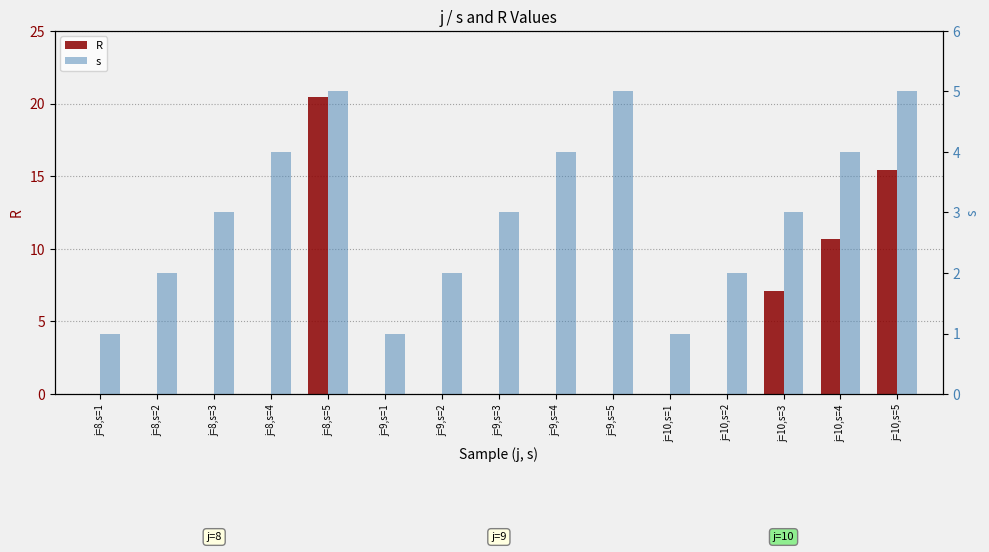

The s series shows 0.4 at j=10,s=1. True or false?

False